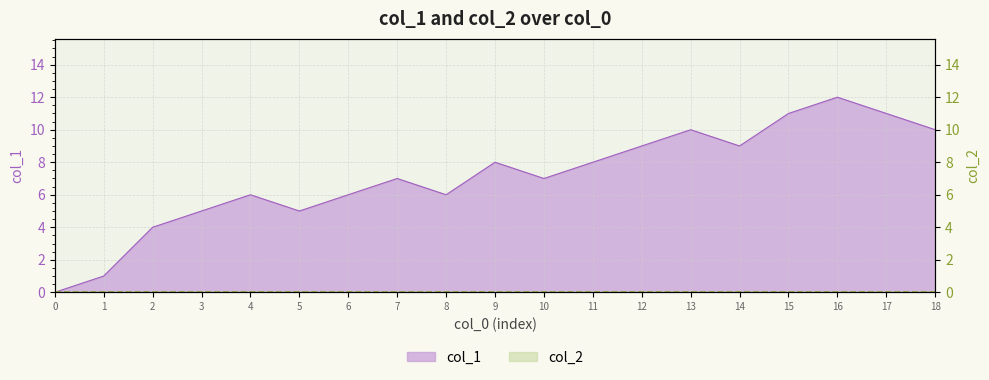

Reading left to right, transcribe all the data shown in this chart.

0	1	4	5	6	5	6	7	6	8	7	8	9	10	9	11	12	11	10